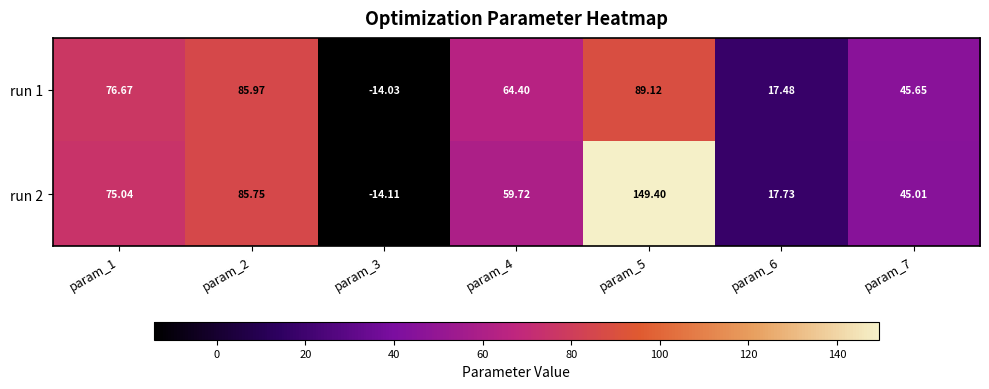

How many values in the run 2 series are below 59?

3